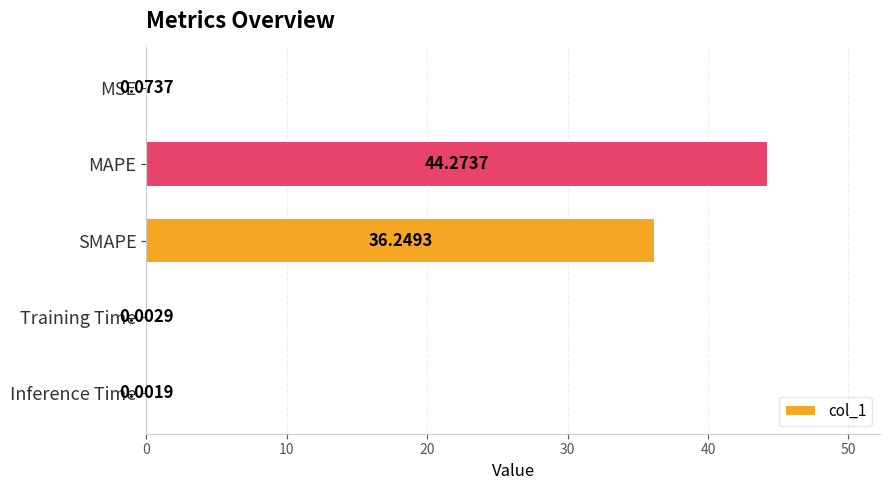

What is the maximum value shown in the chart?

44.3